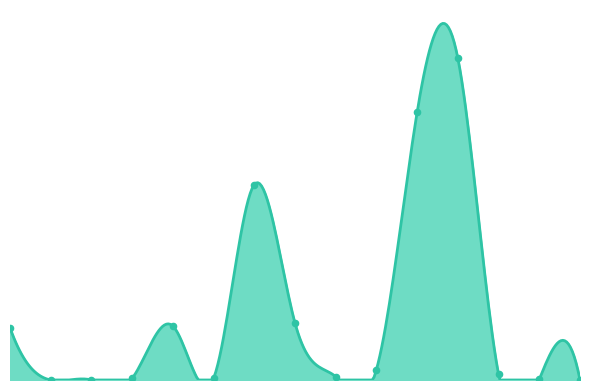

Between orders_and_prepayments and inventories, which is larger?

inventories